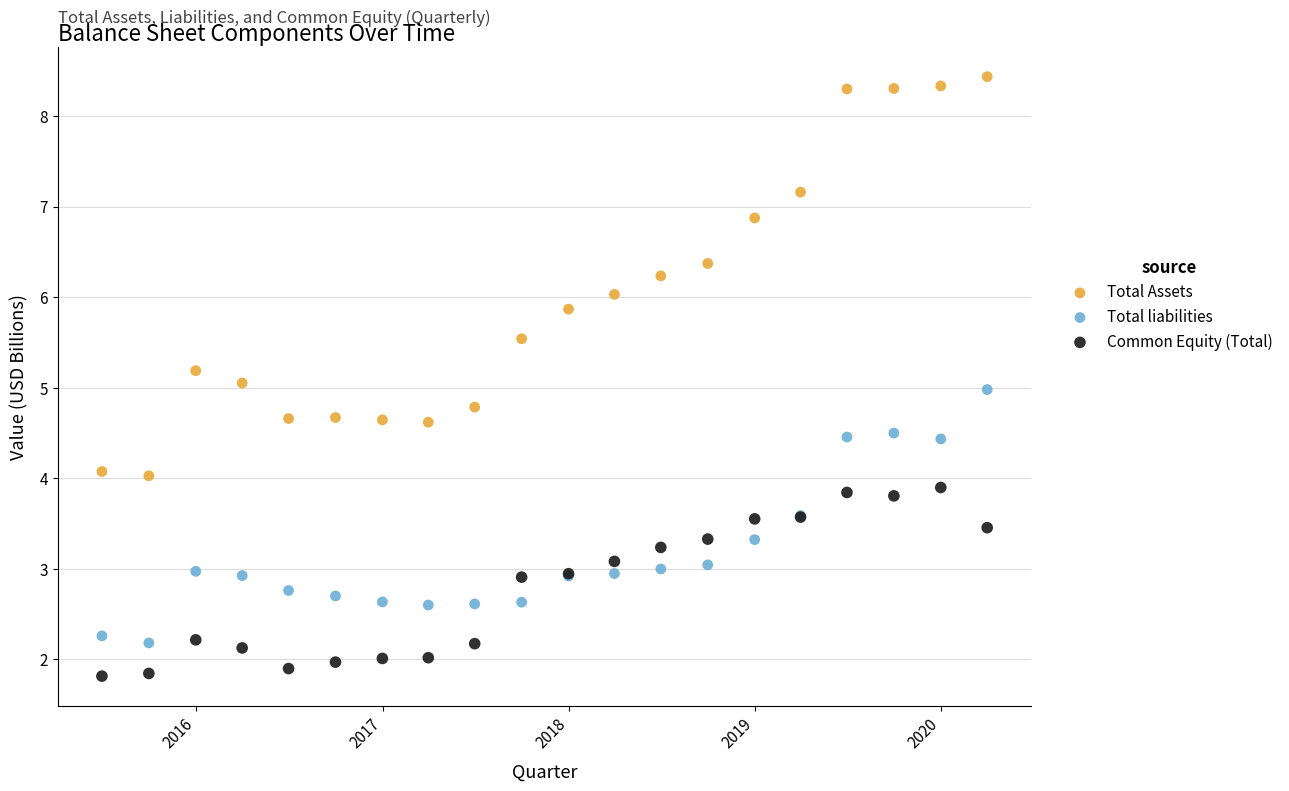

What are all the series names shown in the legend?

Total Assets, Total liabilities, Common Equity (Total)